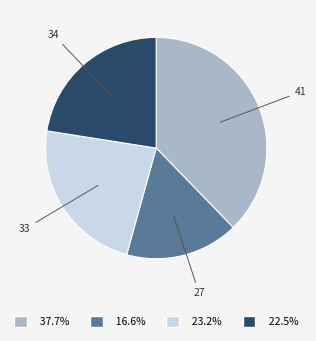

Rank the categories by value from highest to lowest.

41, 33, 34, 27